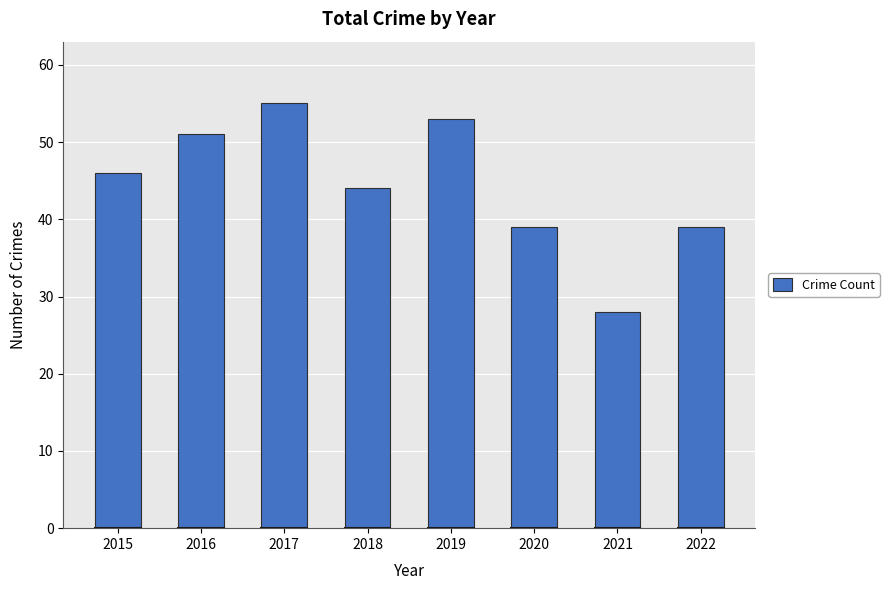

Are the bars grouped side by side (vs. stacked)?

No